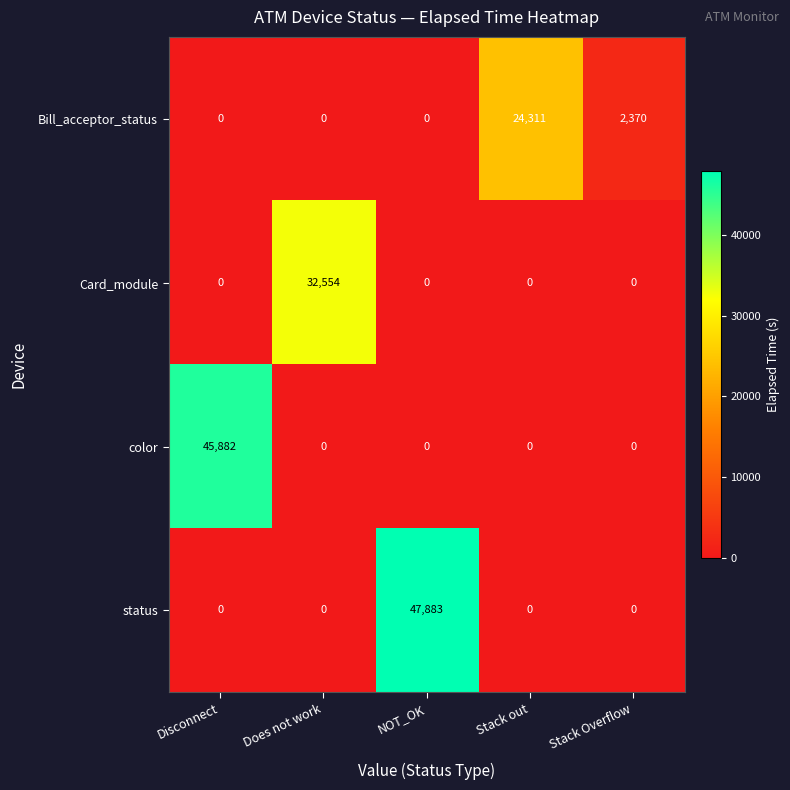

Reading left to right, transcribe all the data shown in this chart.

Bill_acceptor_status: Disconnect=0	Does not work=0	NOT_OK=0	Stack out=24311	Stack Overflow=2370
Card_module: Disconnect=0	Does not work=32554	NOT_OK=0	Stack out=0	Stack Overflow=0
color: Disconnect=45882	Does not work=0	NOT_OK=0	Stack out=0	Stack Overflow=0
status: Disconnect=0	Does not work=0	NOT_OK=47883	Stack out=0	Stack Overflow=0